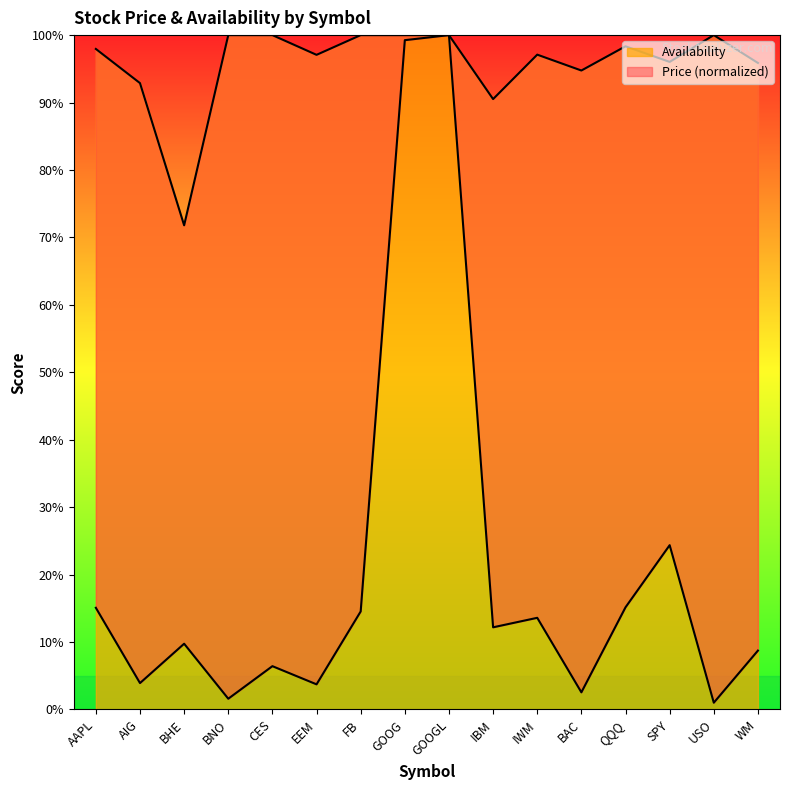

Which series has the largest total across all categories?

Availability